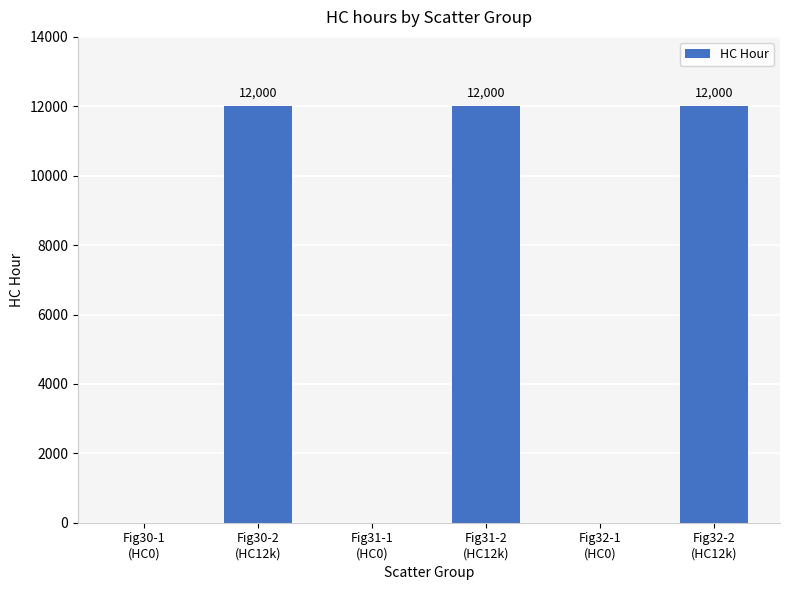

What is the sum of all values?

36000